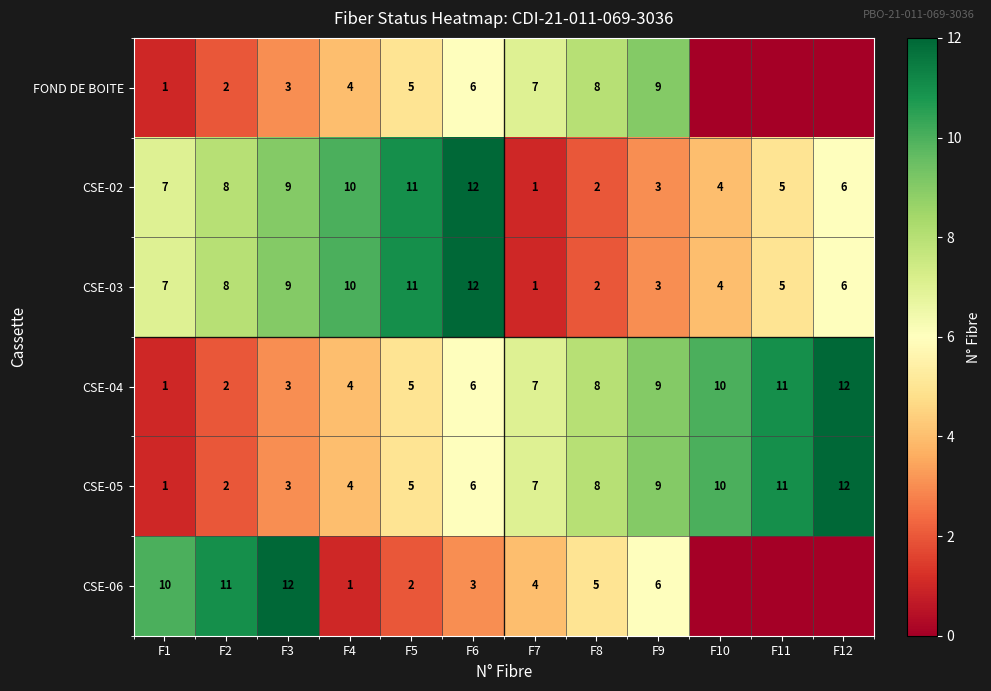

What is the difference between the CSE-06 values at F8 and F3?

7